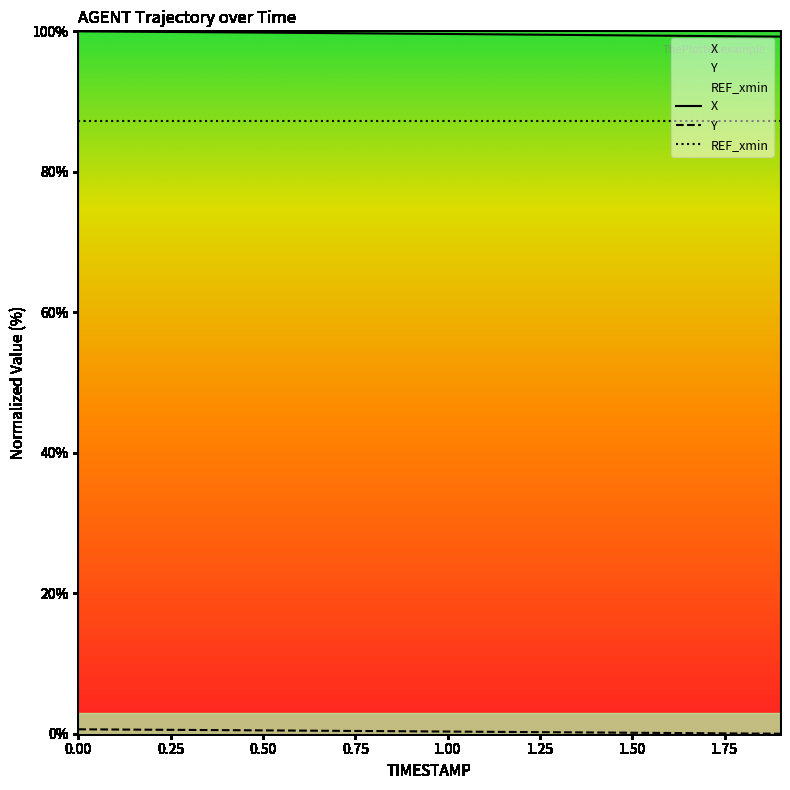

What is the value of the Y point at the 6th from the left?

0.5